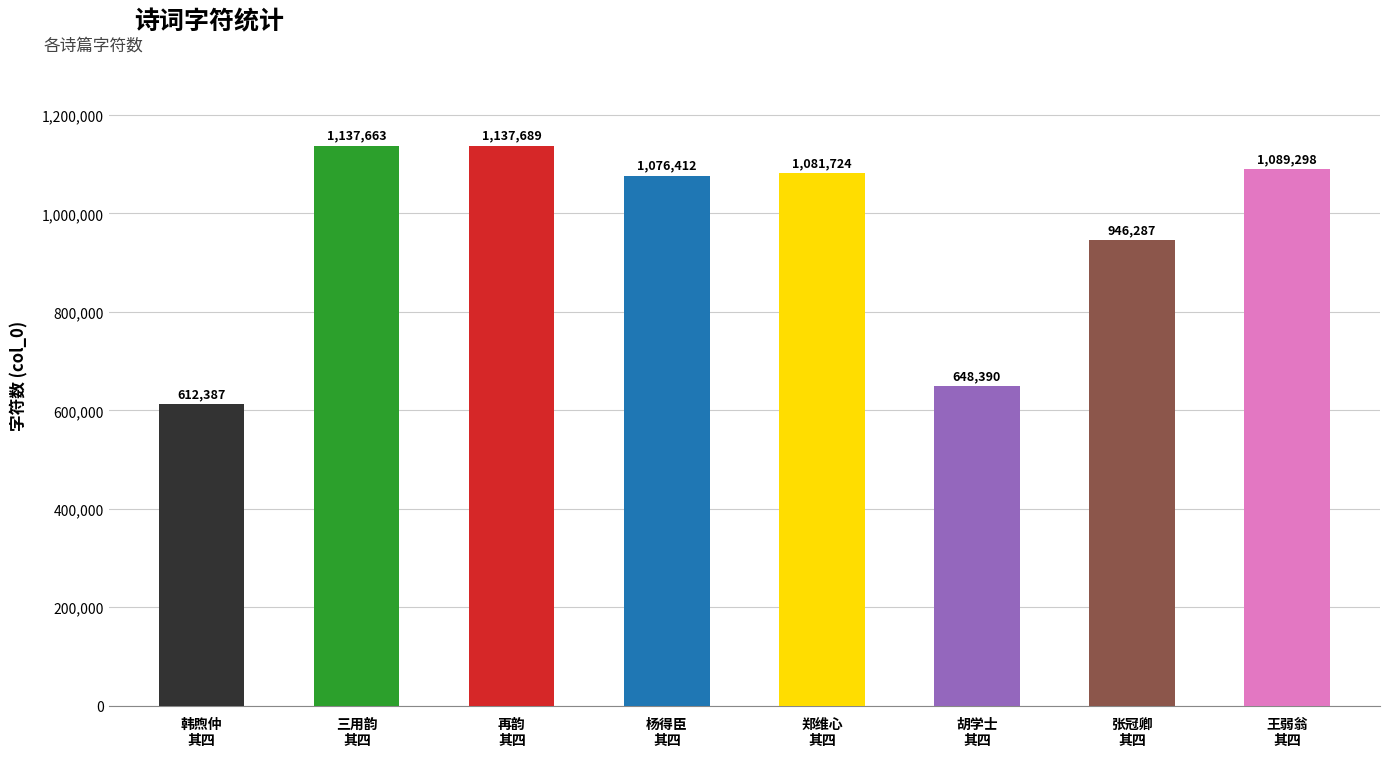

What is the change in value from 韩煦仲
其四 to 三用韵
其四?

+525276